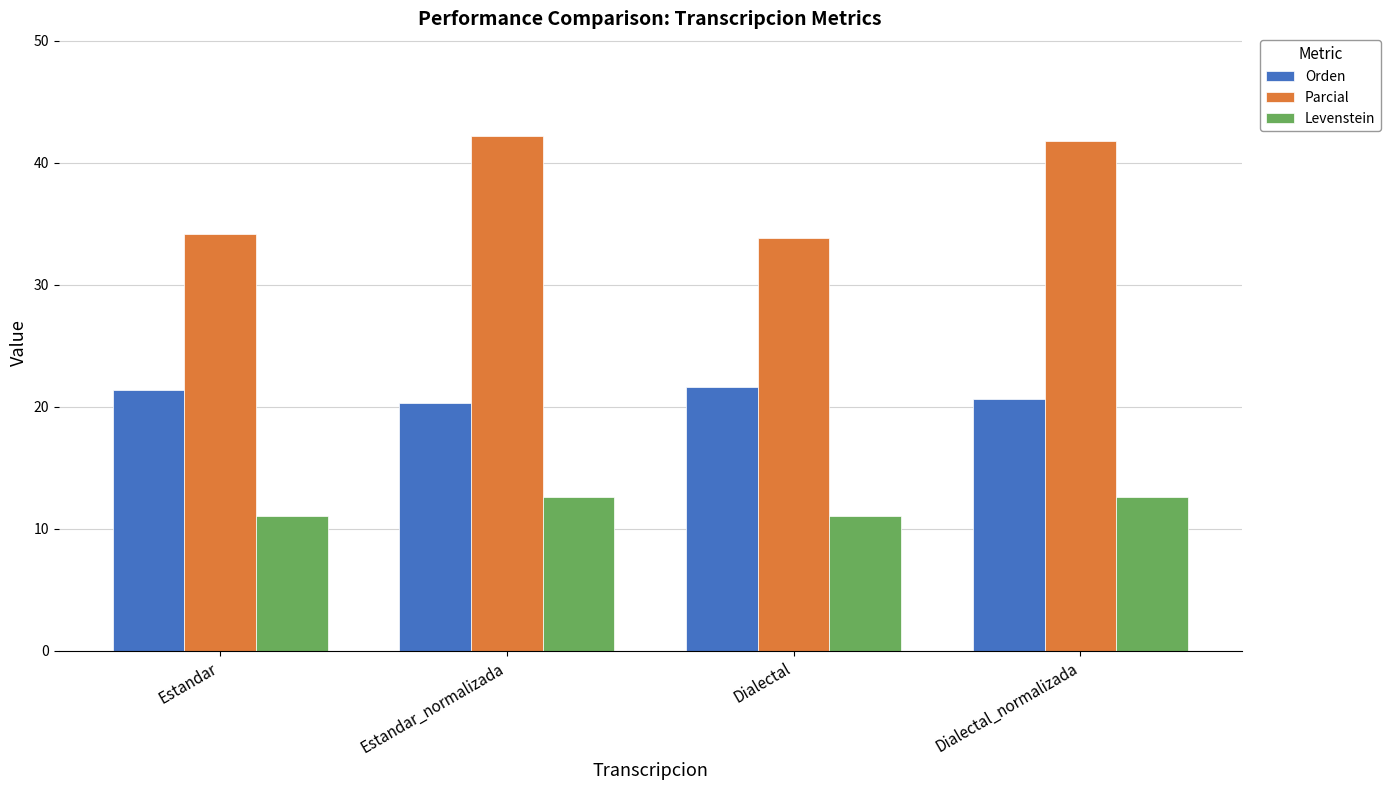

What position from the right is Dialectal?

2